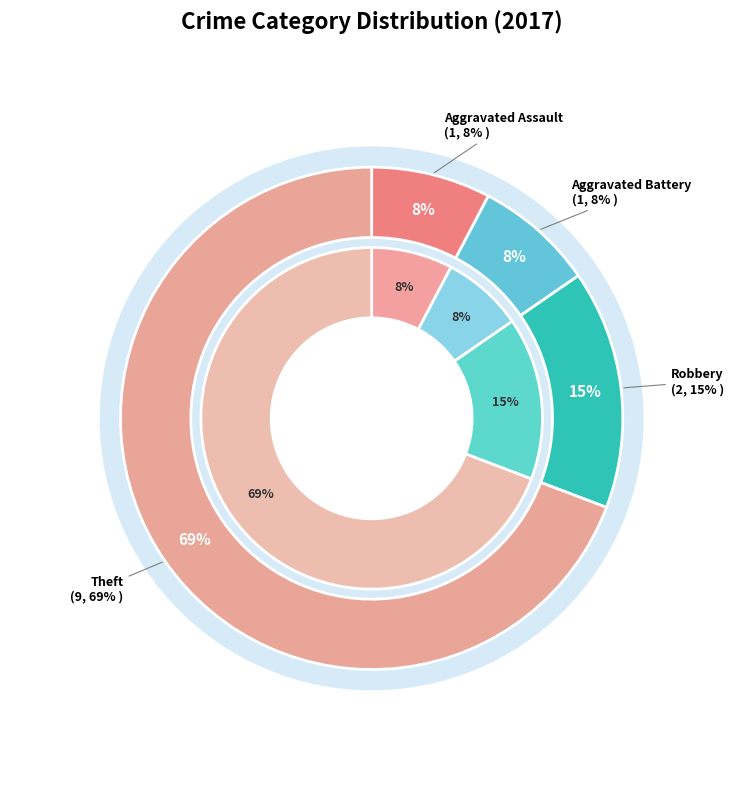

What is the ratio of the value at Aggravated Battery to the value at Theft?

0.1